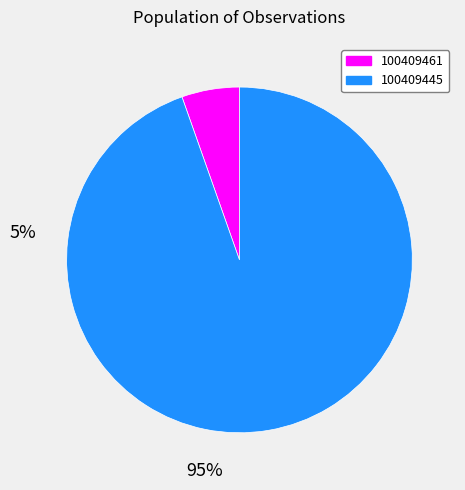

What is the largest slice in the pie chart?

100409445